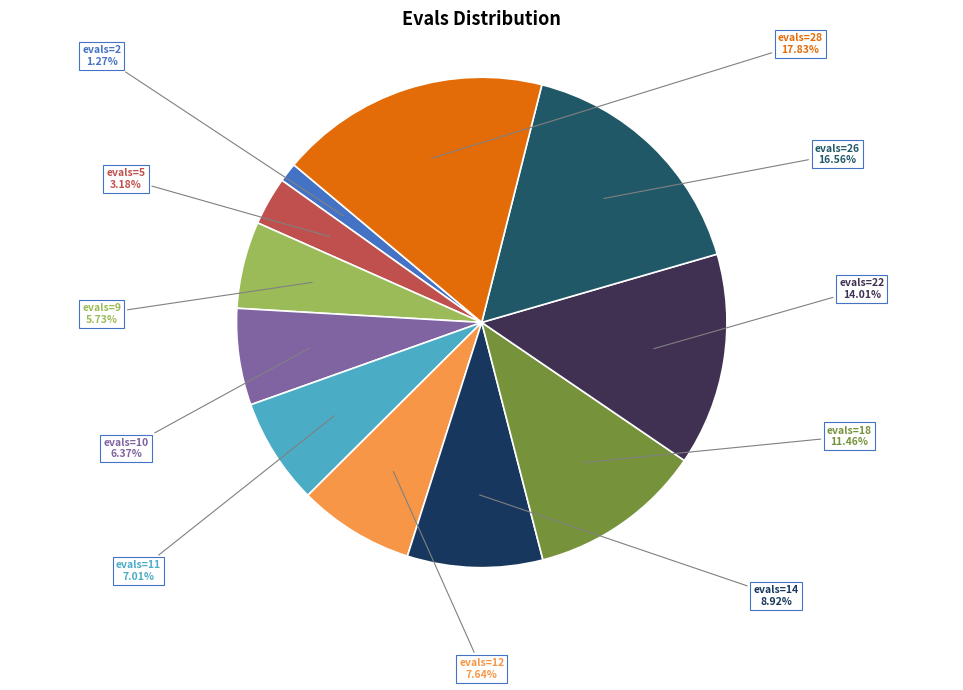

Count the number of slices in the pie.

11